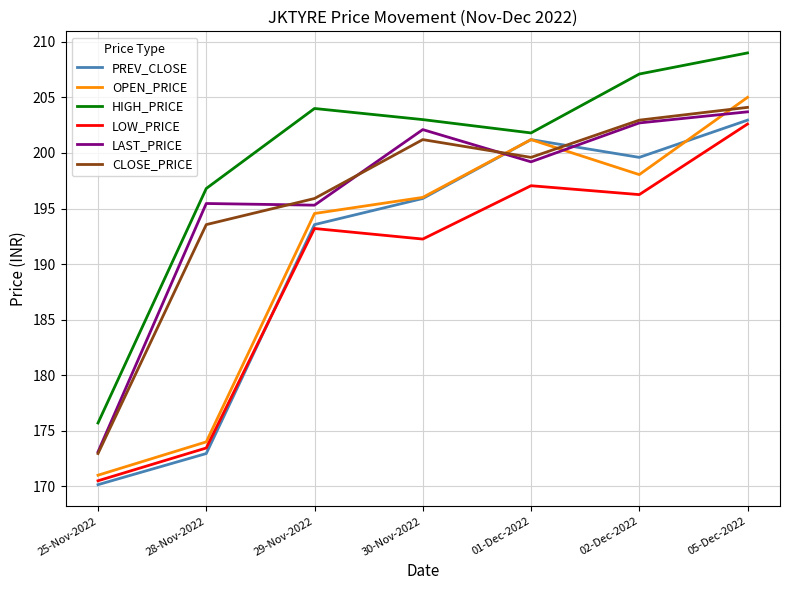

Is it true that PREV_CLOSE equals 170.2 at 25-Nov-2022?

True